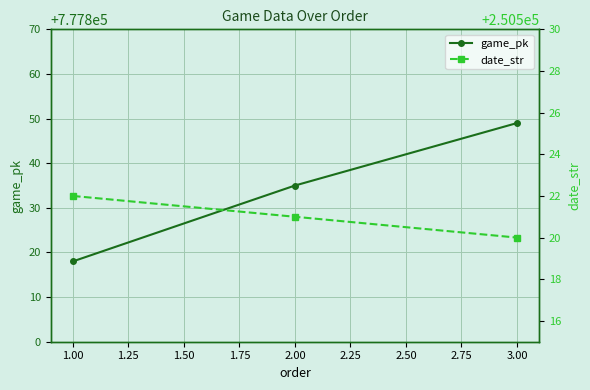

What is the sum of all date_str values?

751563